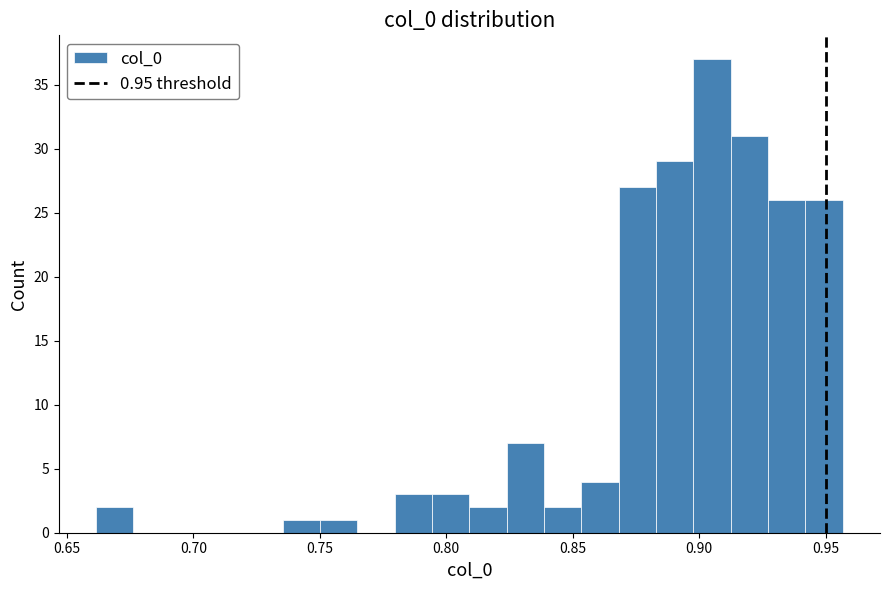

Read against the x-axis, roughly where is the centre of the tallest bar?

0.905